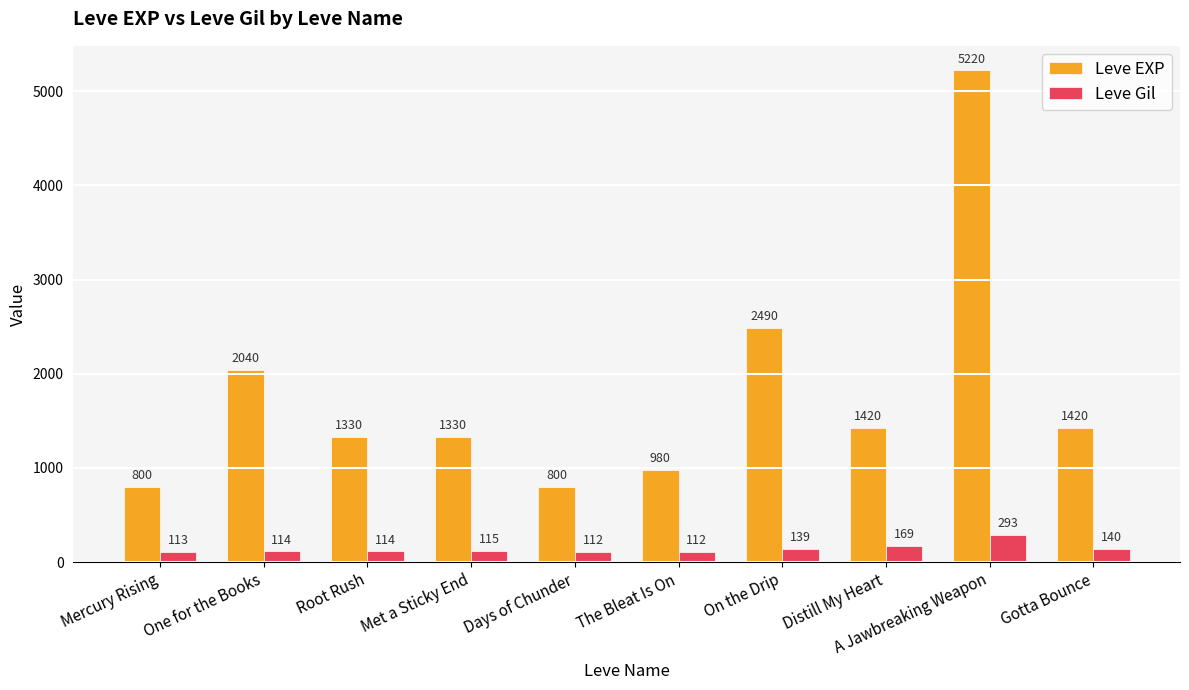

What is the lowest value of the Leve Gil series?

112